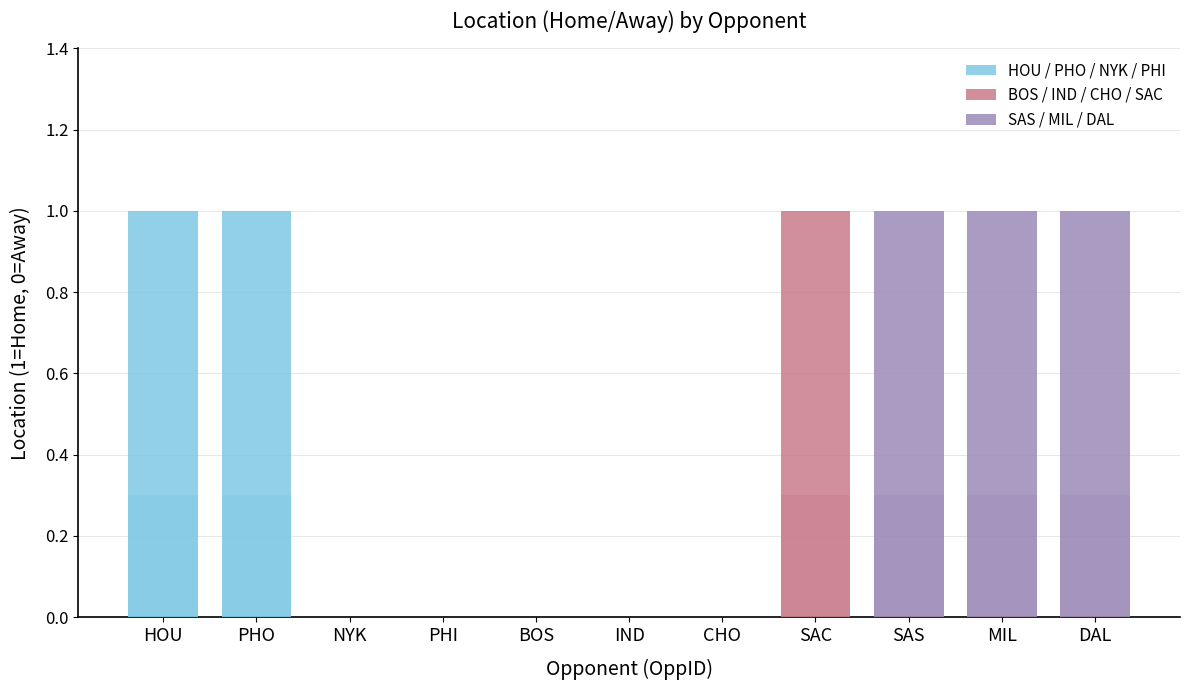

How many values are below 1?

5